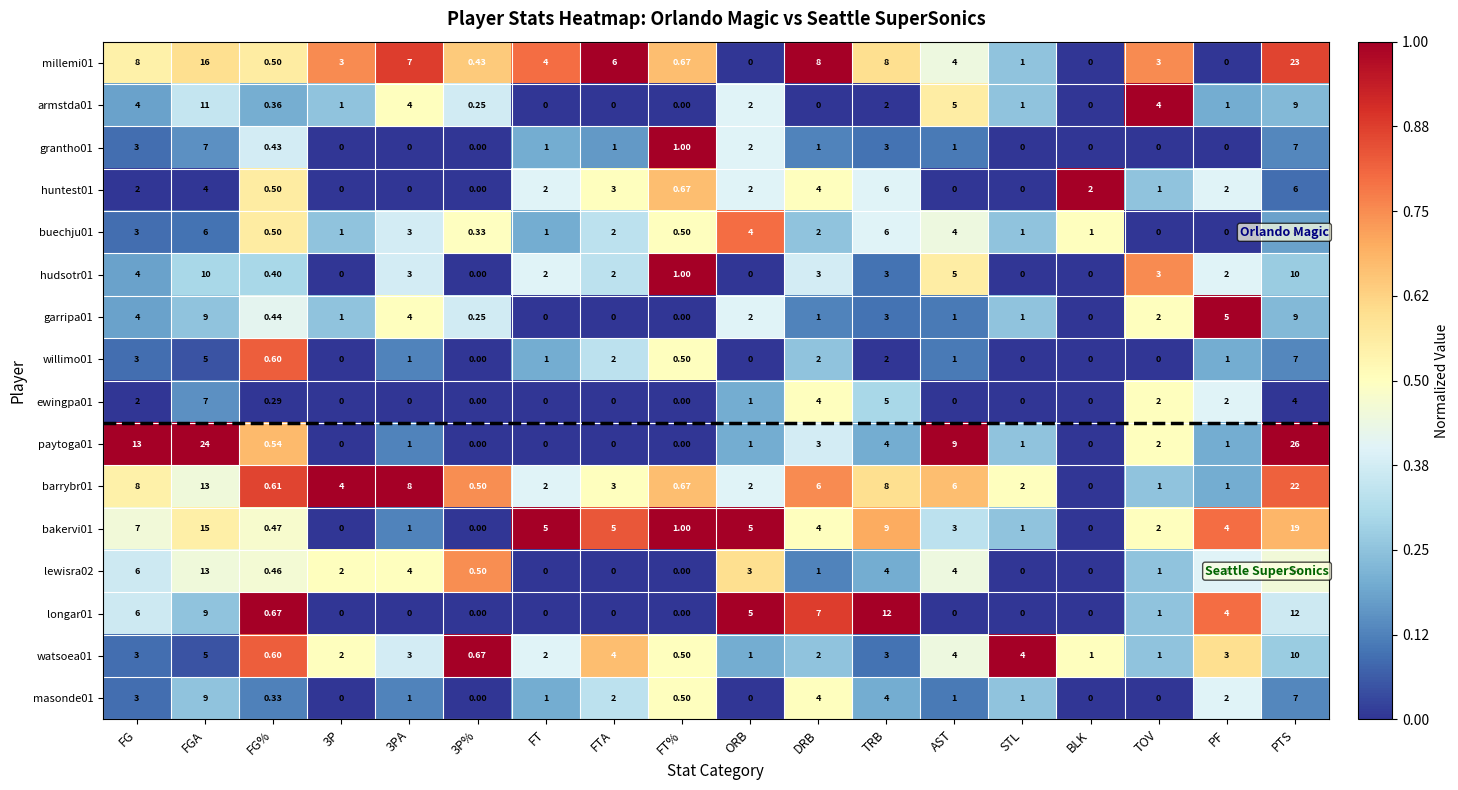

Where does the hudsotr01 series first go above 2?

FG